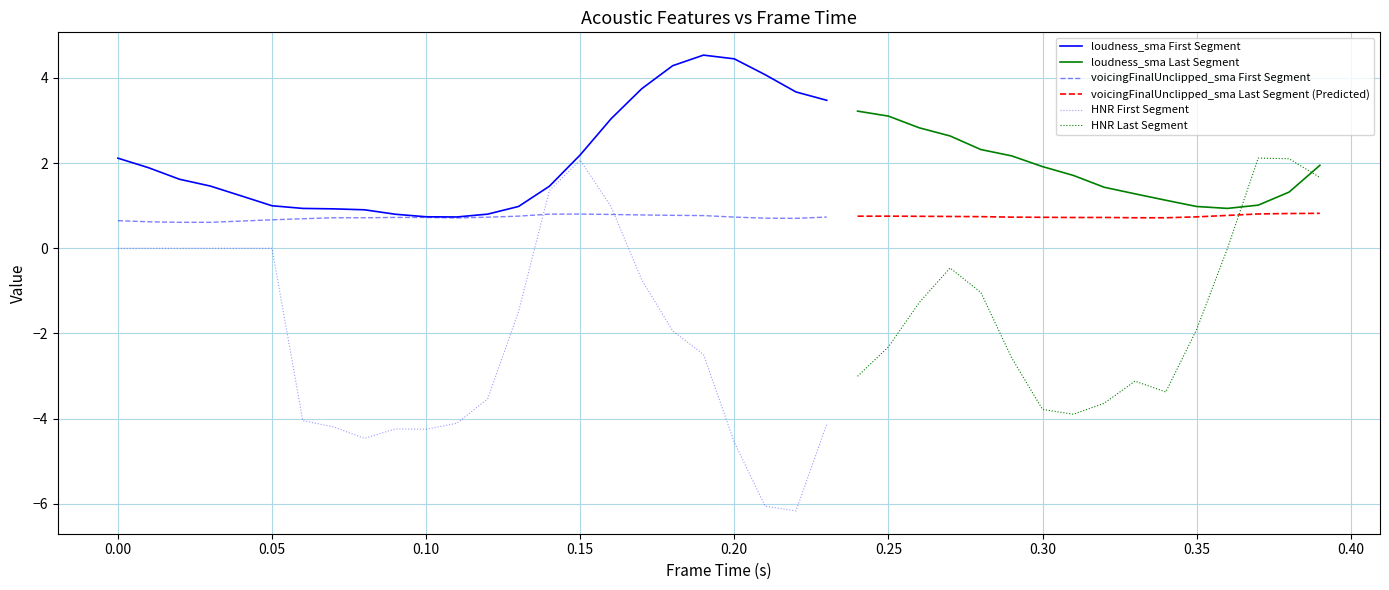

How many intersections are there between voicingFinalUnclipped_sma First Segment and HNR First Segment?

2